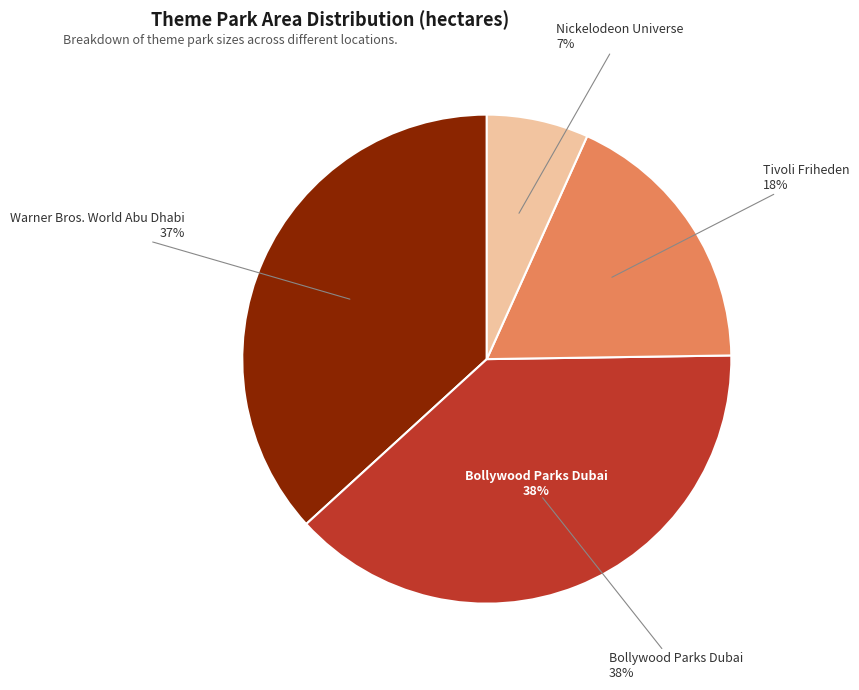

True or false: Bollywood Parks Dubai accounts for 38% of the total.

True